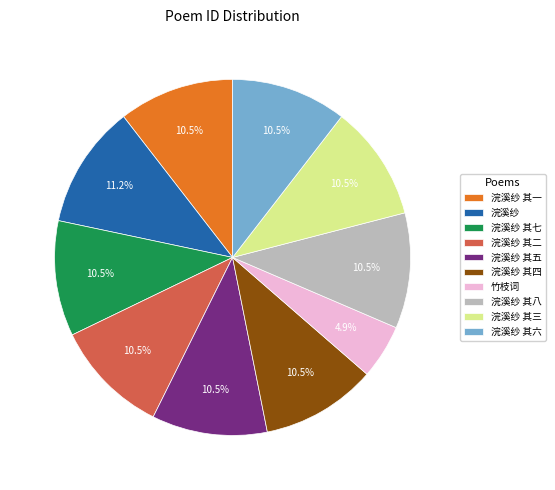

What is the smallest slice in the pie chart?

竹枝词